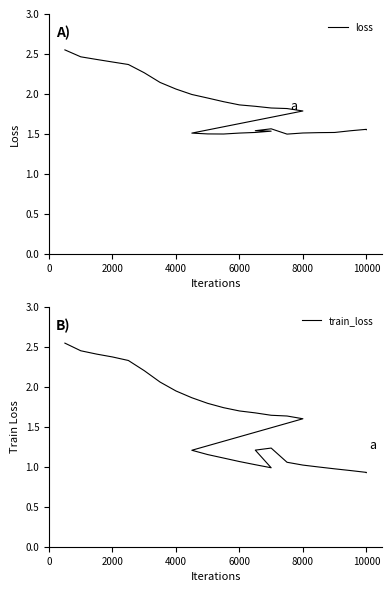

What position from the right is 15?

16